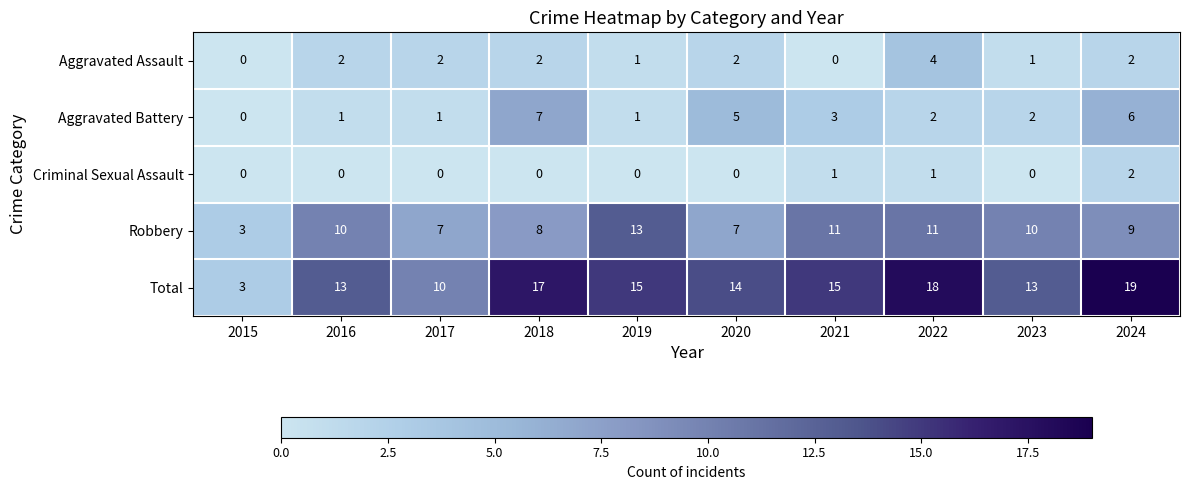

What is the maximum value shown in the chart?

19